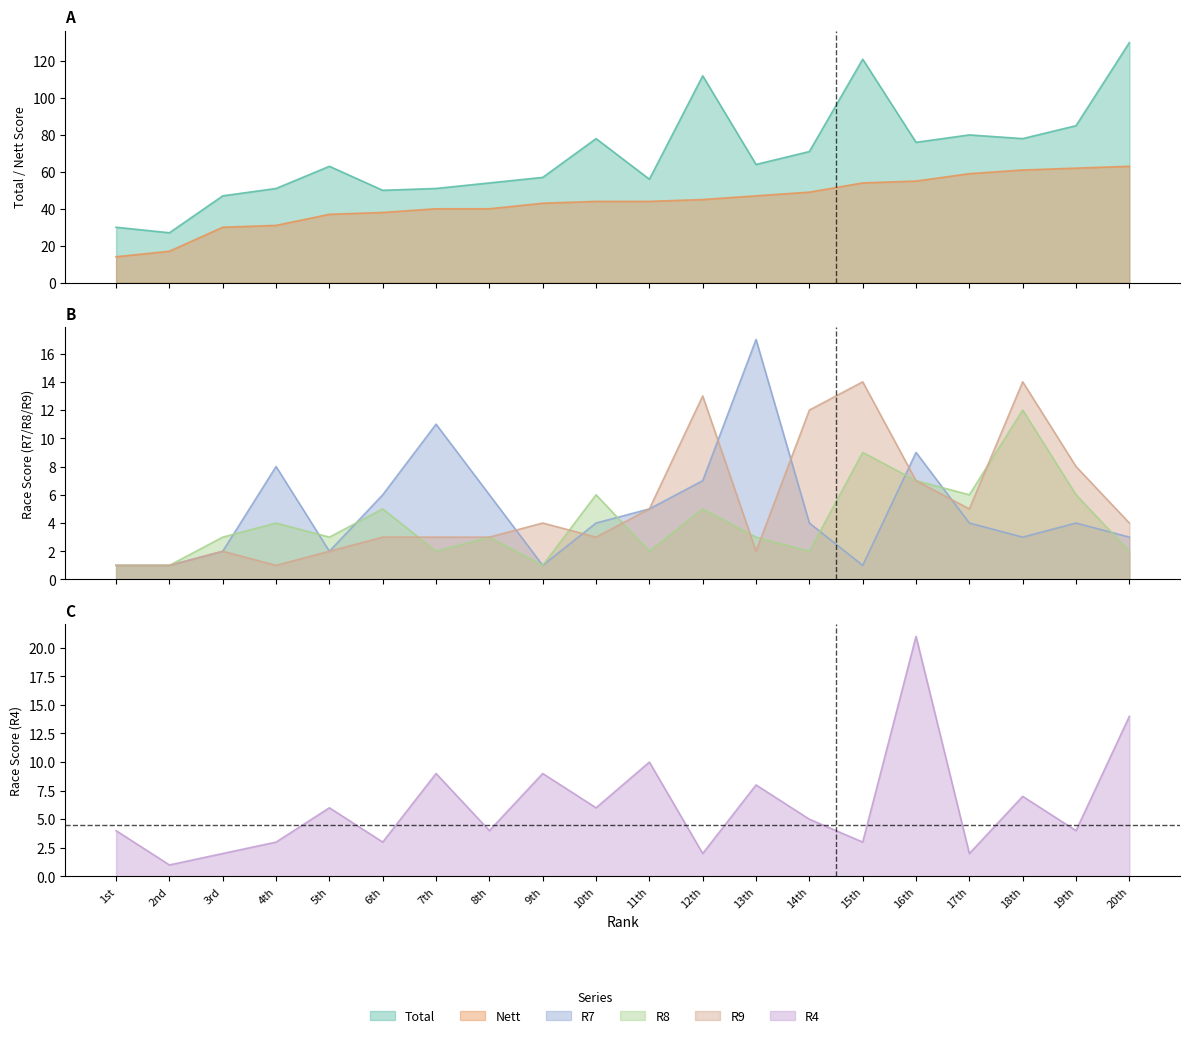

How many lines are shown in the chart?

6